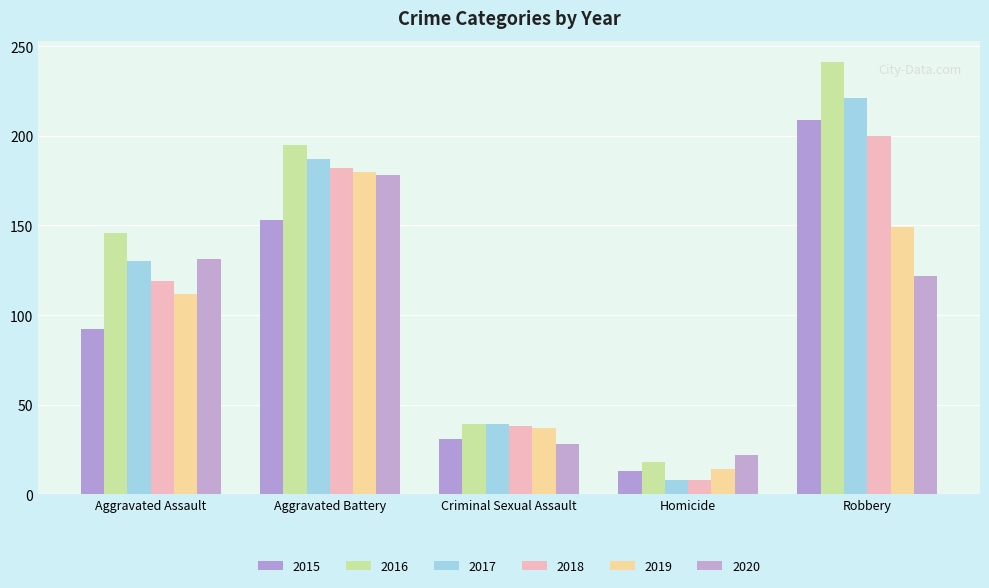

How many bars are there in total?

30